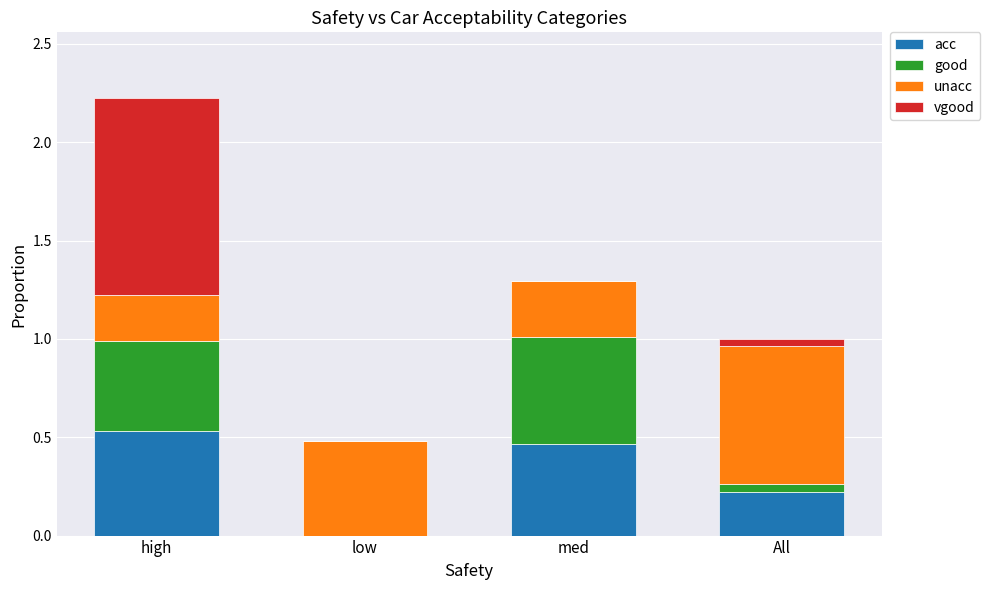

Are the bars horizontal?

No